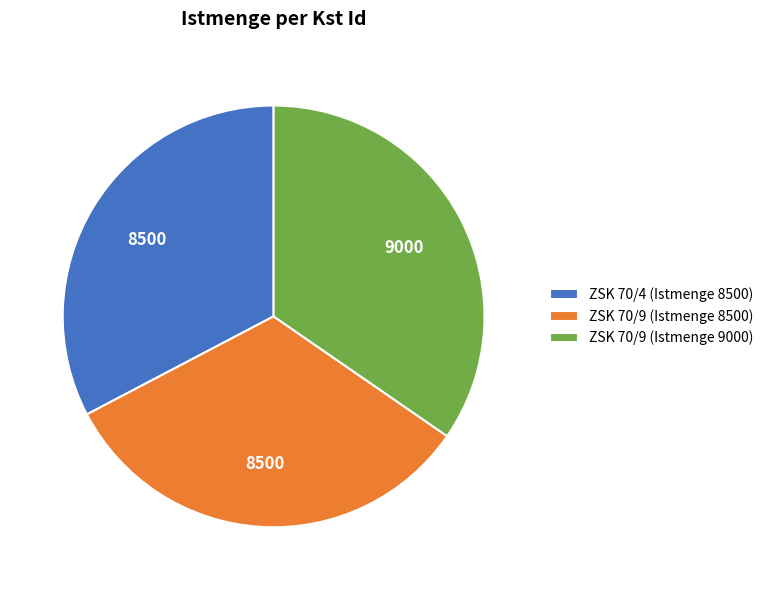

Combined, do ZSK 70/9 (Istmenge 9000) and ZSK 70/9 (Istmenge 8500) account for over 50%?

Yes